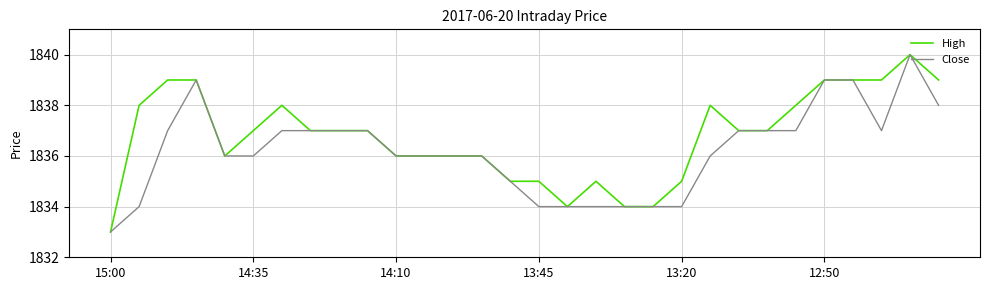

What is the greatest value displayed?

1840